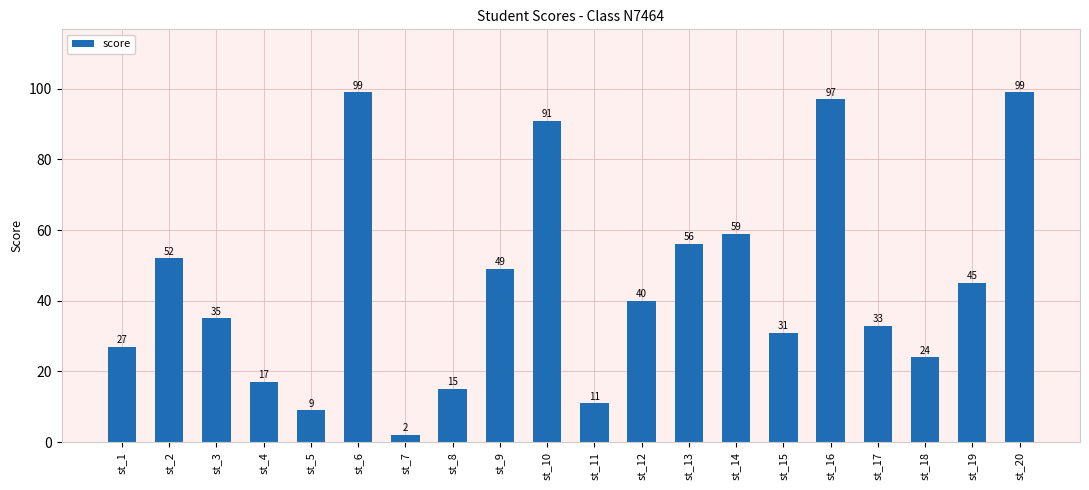

Reading left to right, transcribe all the data shown in this chart.

st_1=27	st_2=52	st_3=35	st_4=17	st_5=9	st_6=99	st_7=2	st_8=15	st_9=49	st_10=91	st_11=11	st_12=40	st_13=56	st_14=59	st_15=31	st_16=97	st_17=33	st_18=24	st_19=45	st_20=99